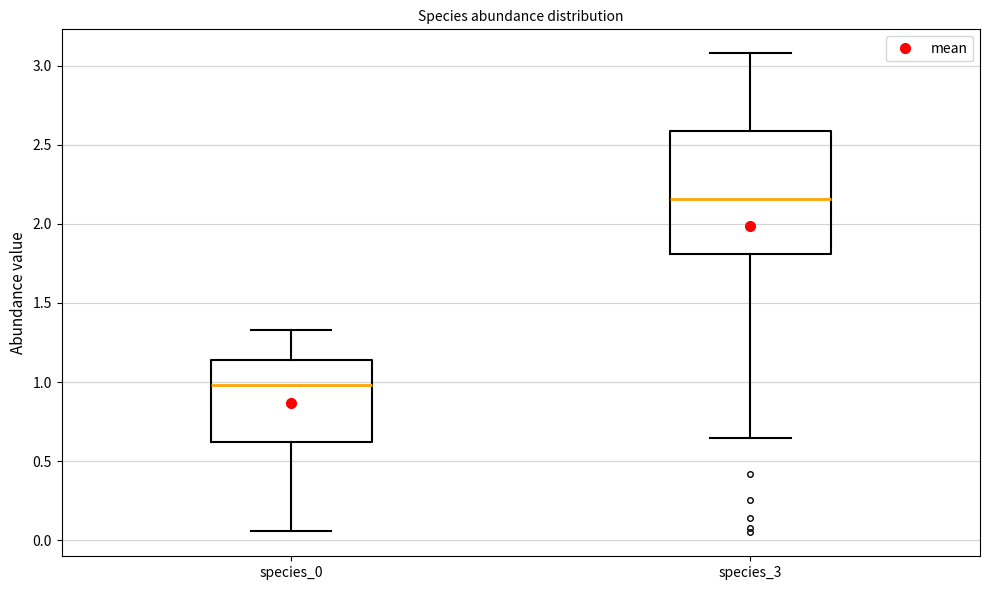

Which box is the tallest, from its lower edge to its upper edge?

species_3